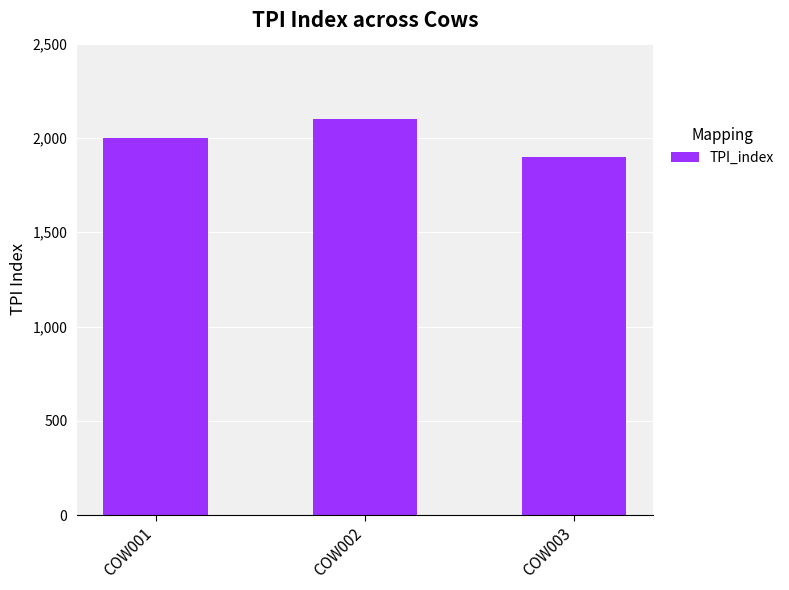

At which category does the chart reach its peak across all series?

COW002